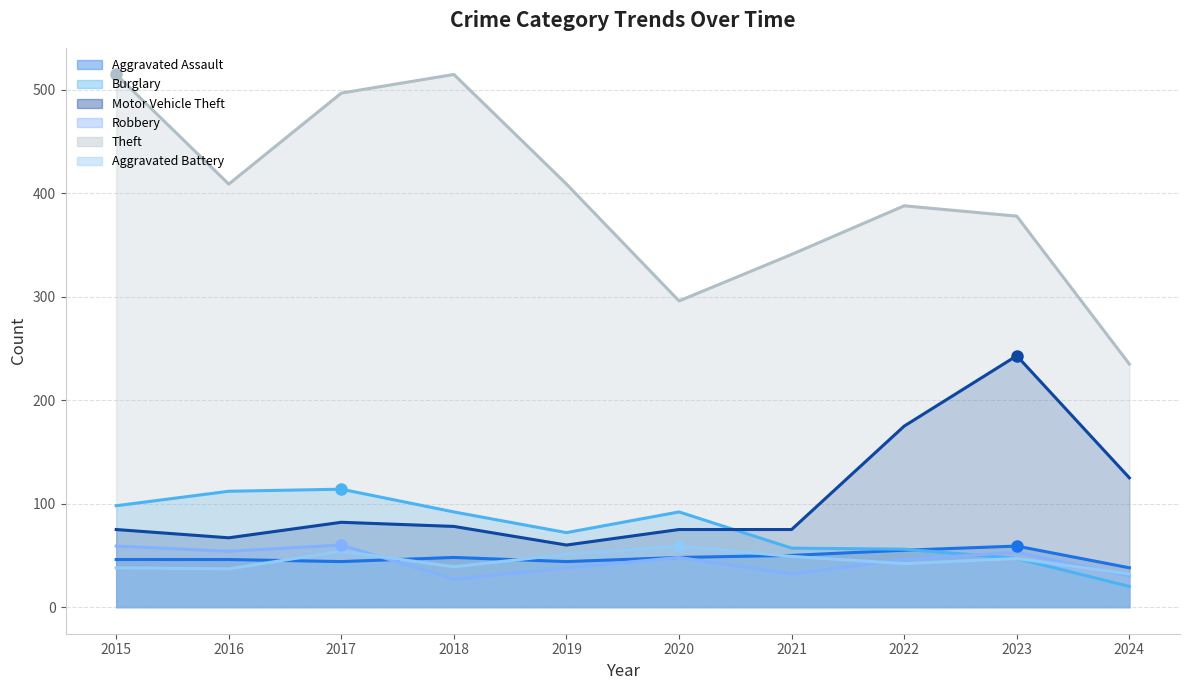

What is the greatest value displayed?

515